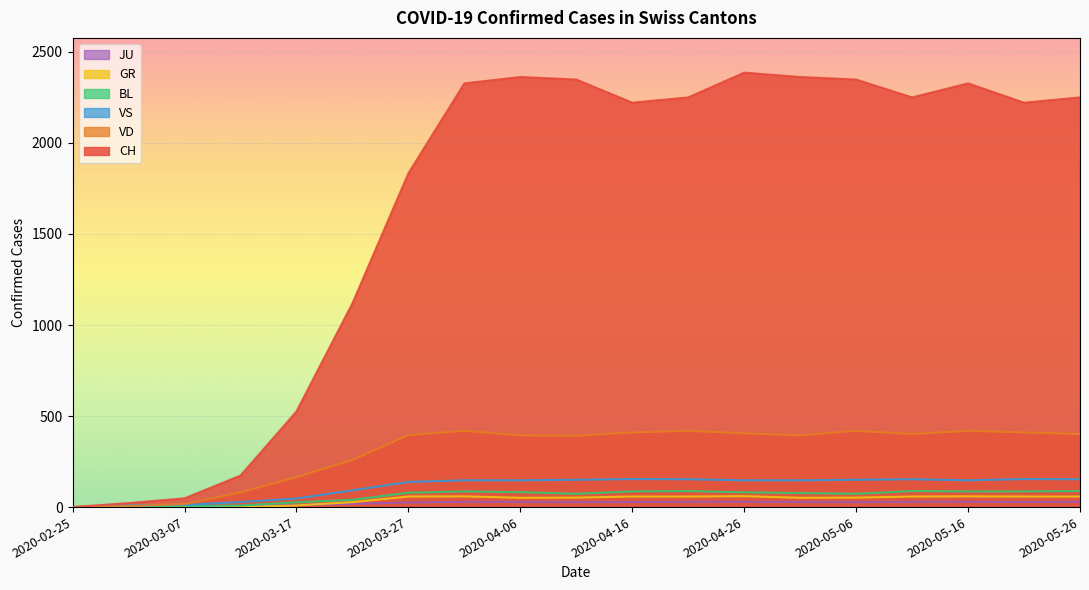

What is the difference between the GR values at 2020-03-12 and 2020-04-06?

51